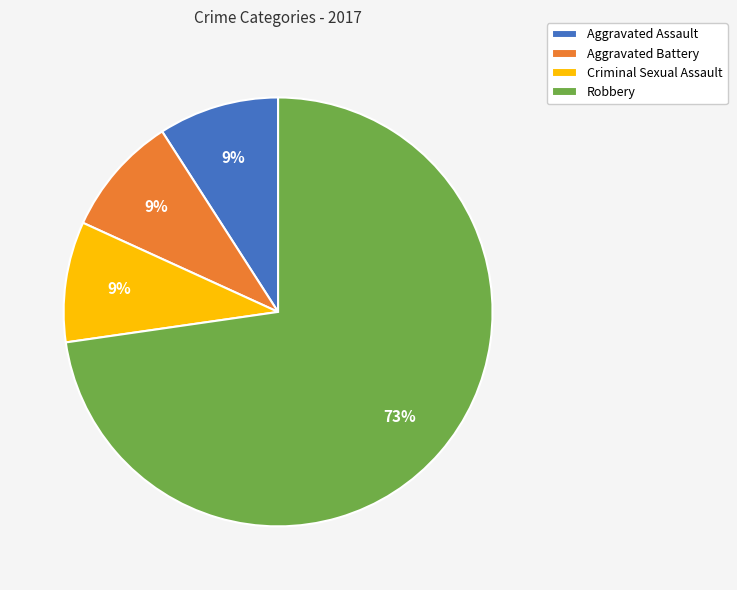

Which category has the biggest portion of the pie?

Robbery